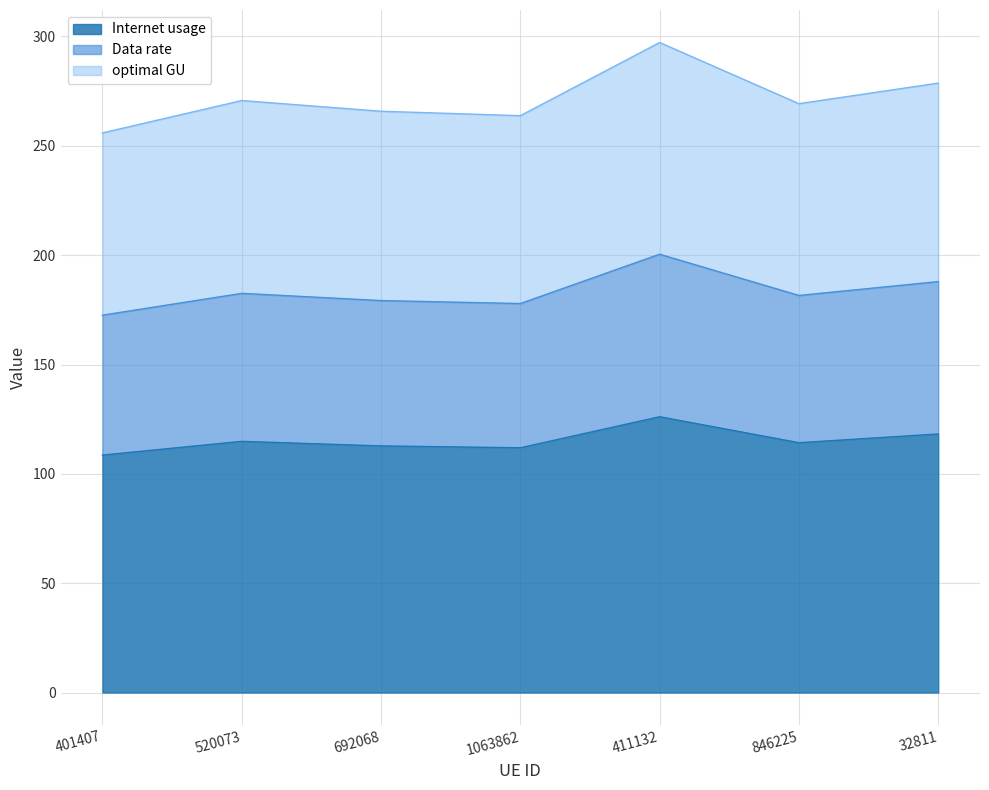

Between 846225 and 32811, which is larger?

32811